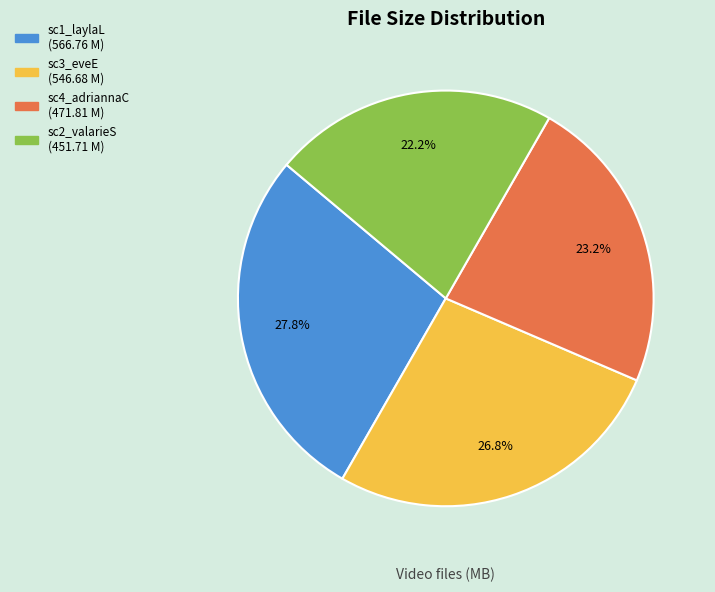

Is there a majority slice in this chart?

No